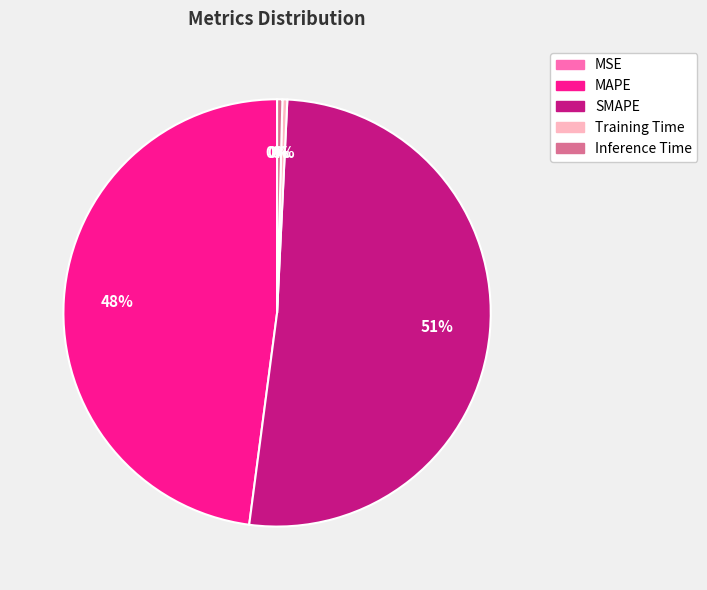

Between Training Time and MAPE, which is larger?

MAPE